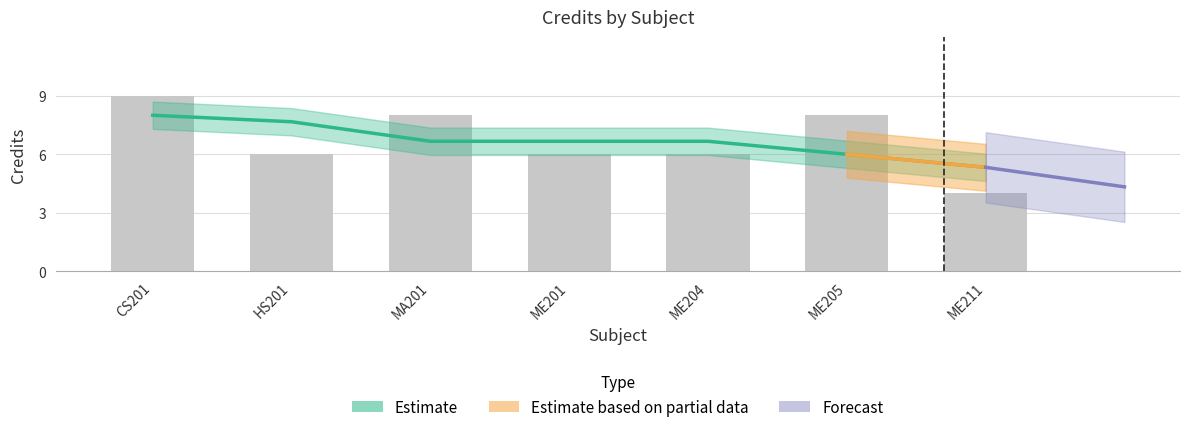

How many bars are there in total?

7